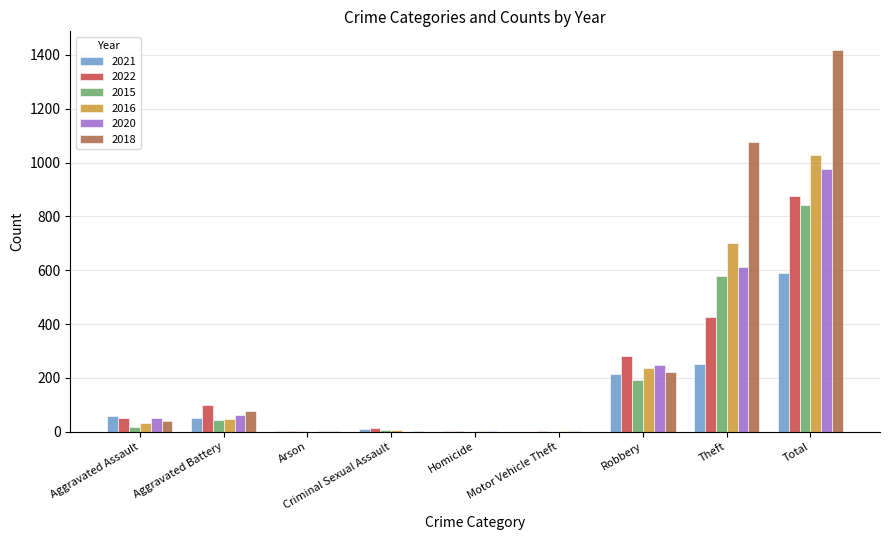

How many distinct data groups are displayed?

6